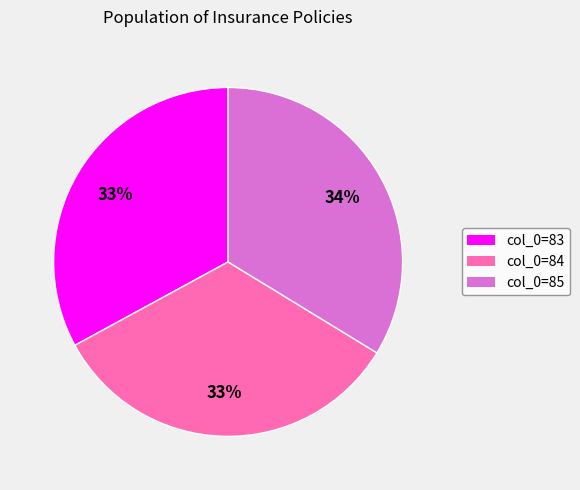

What is the ratio of the value at col_0=84 to the value at col_0=85?

1.0